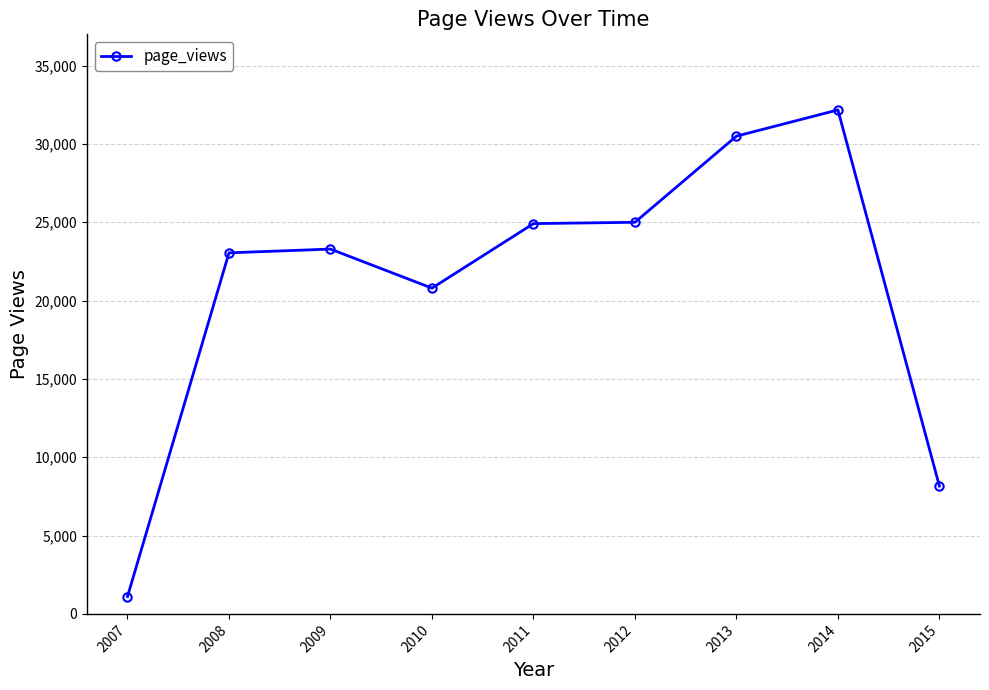

Does the chart have visible grid lines?

Yes